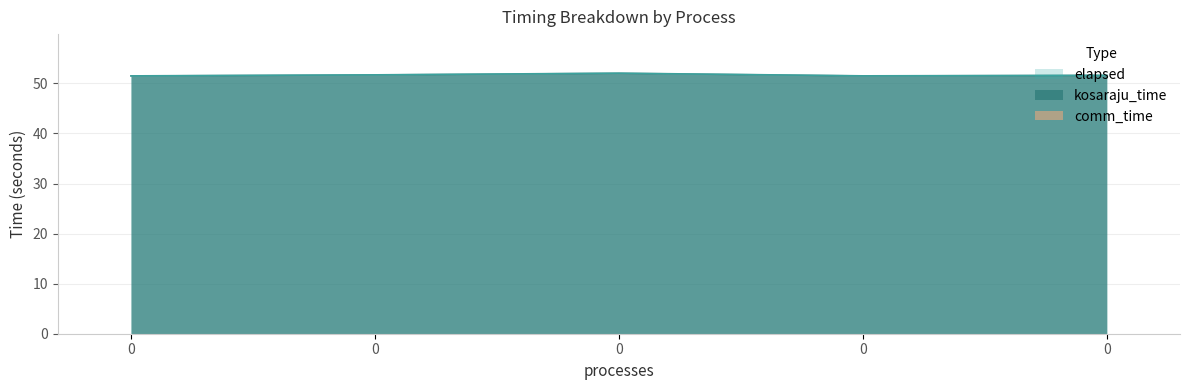

Rank the categories by kosaraju_time value from highest to lowest.

0, 0, 0, 0, 0